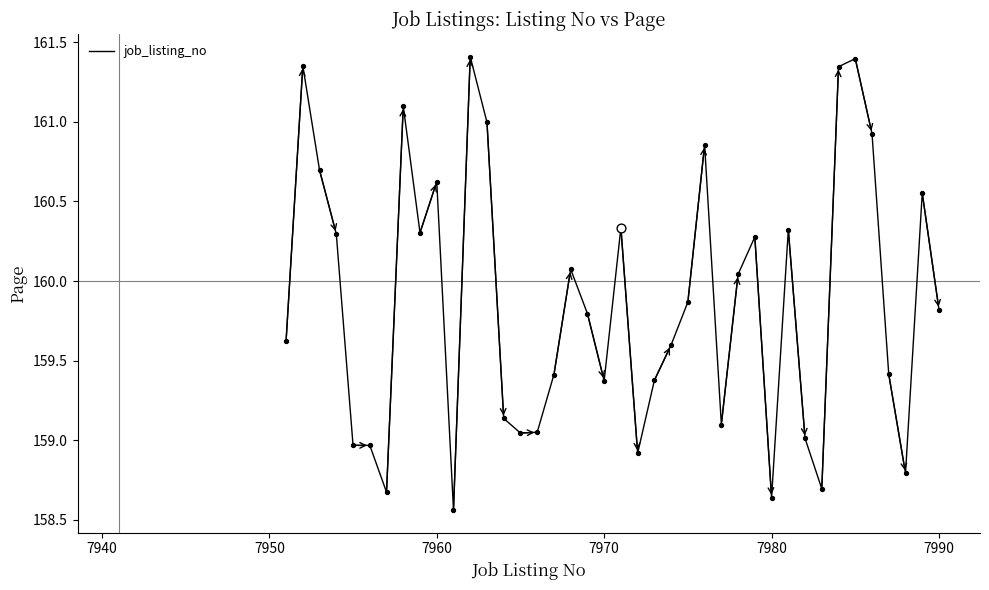

What is the difference between the maximum and minimum values?

2.8